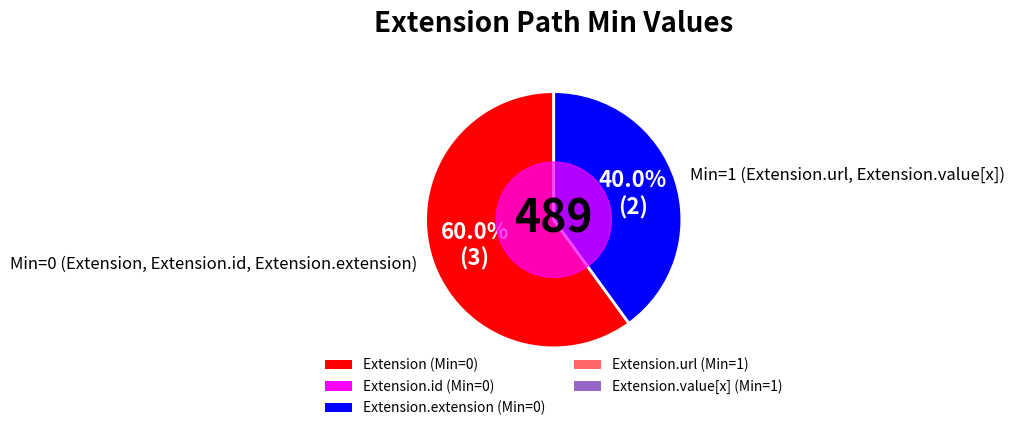

Approximately how many times larger is the value at Min=0 (Extension, Extension.id, Extension.extension) compared to Min=1 (Extension.url, Extension.value[x])?

1.5